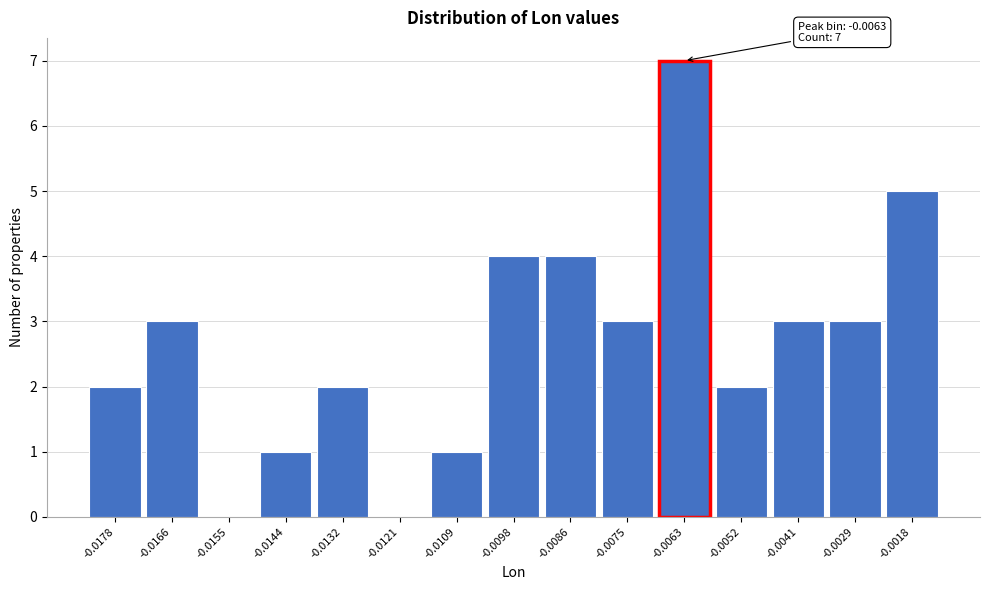

Reading left to right, what are all the values shown in this chart?

-0.0178=2	-0.0166=3	-0.0155=0	-0.0144=1	-0.0132=2	-0.0121=0	-0.0109=1	-0.0098=4	-0.0086=4	-0.0075=3	-0.0063=7	-0.0052=2	-0.0041=3	-0.0029=3	-0.0018=5